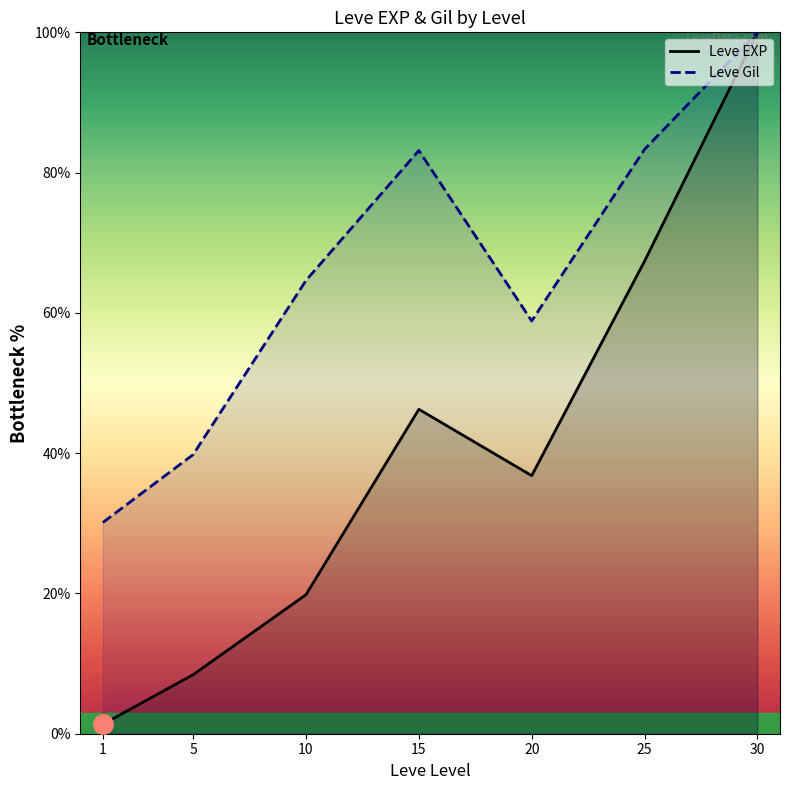

At which category does Leve EXP reach its first local valley?

20